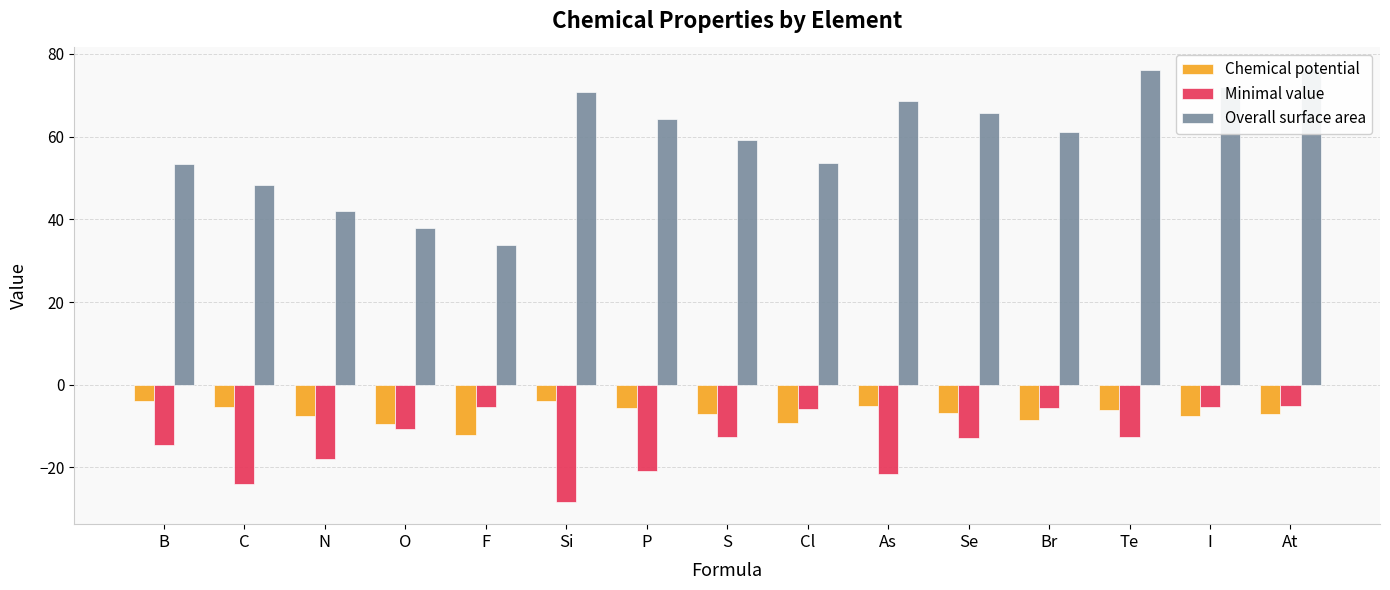

What is the difference between the maximum and second lowest values in the Minimal value series?

18.7